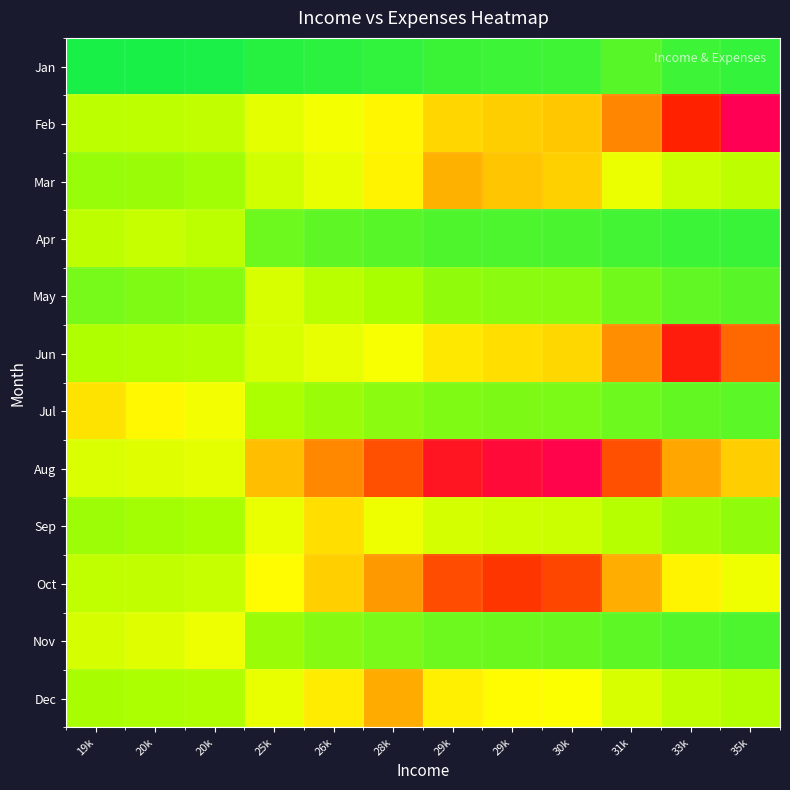

What is the spread (max minus min) of values at 19k?

0.4